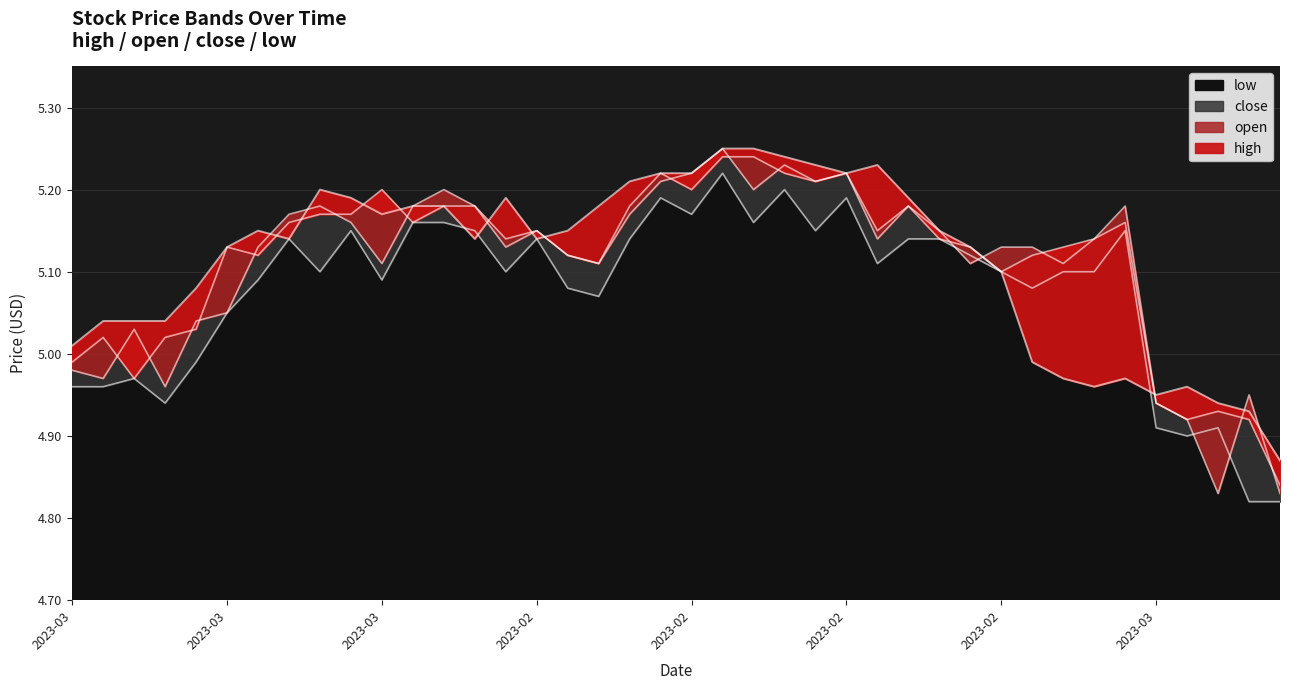

Read the low value at 2023-01-30.

5.2